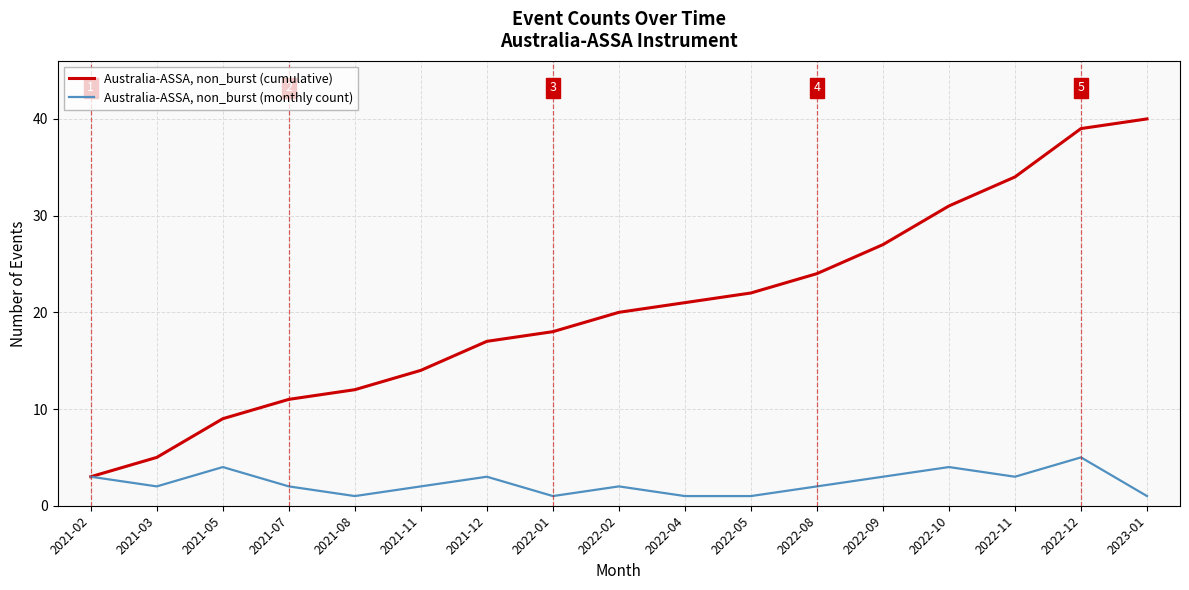

How many lines are shown in the chart?

2